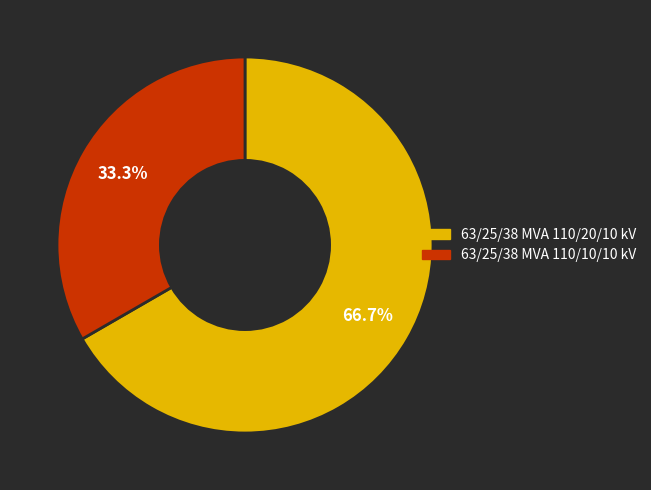

To the nearest percent, what is the difference between the 63/25/38 MVA 110/10/10 kV and 63/25/38 MVA 110/20/10 kV slice percentages?

33%